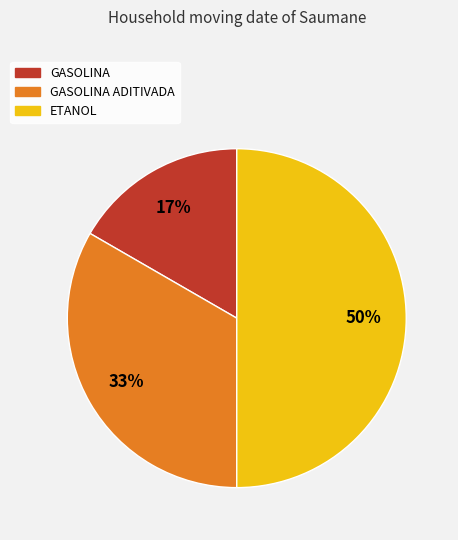

True or false: GASOLINA ADITIVADA accounts for 43% of the total.

False